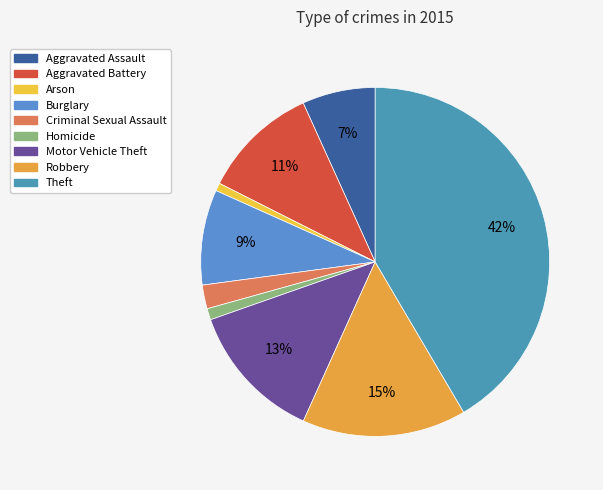

To the nearest percent, what is the average slice percentage?

11%